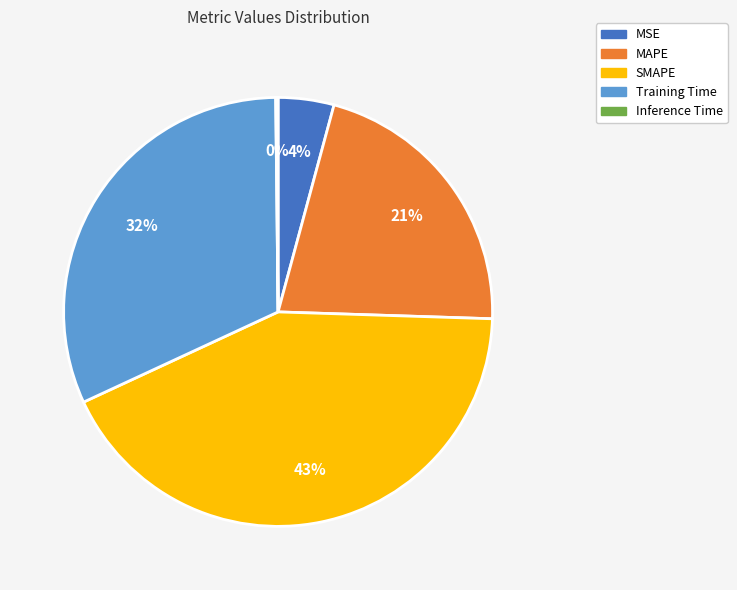

Is there a majority slice in this chart?

No